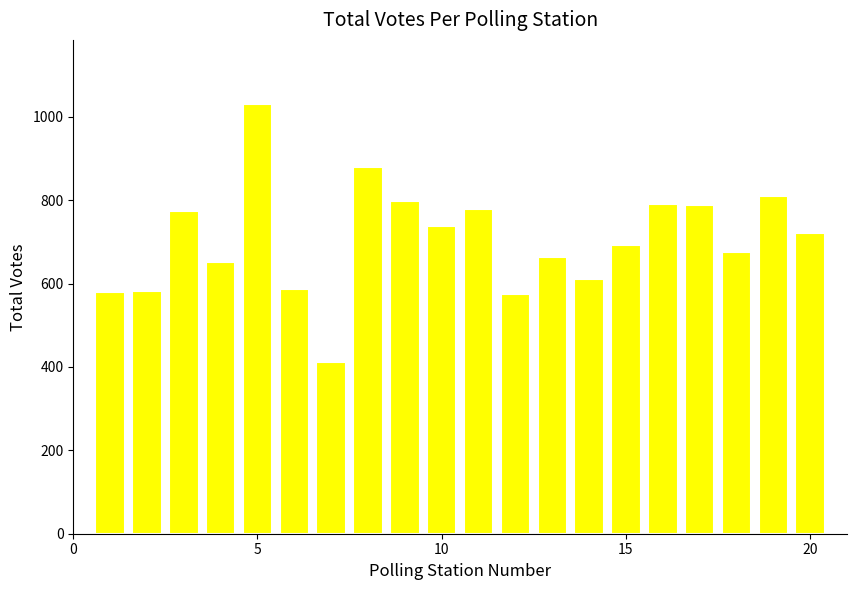

How many bars are there in total?

20